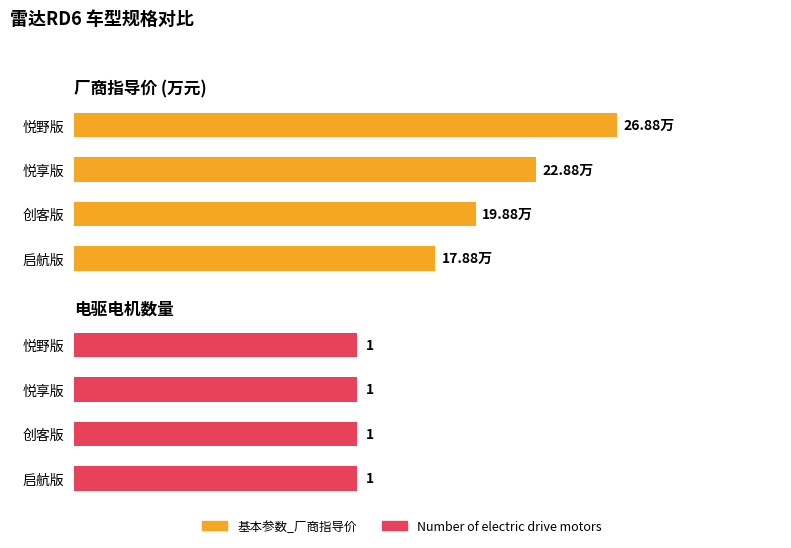

What are all the series names shown in the legend?

基本参数_厂商指导价, Number of electric drive motors